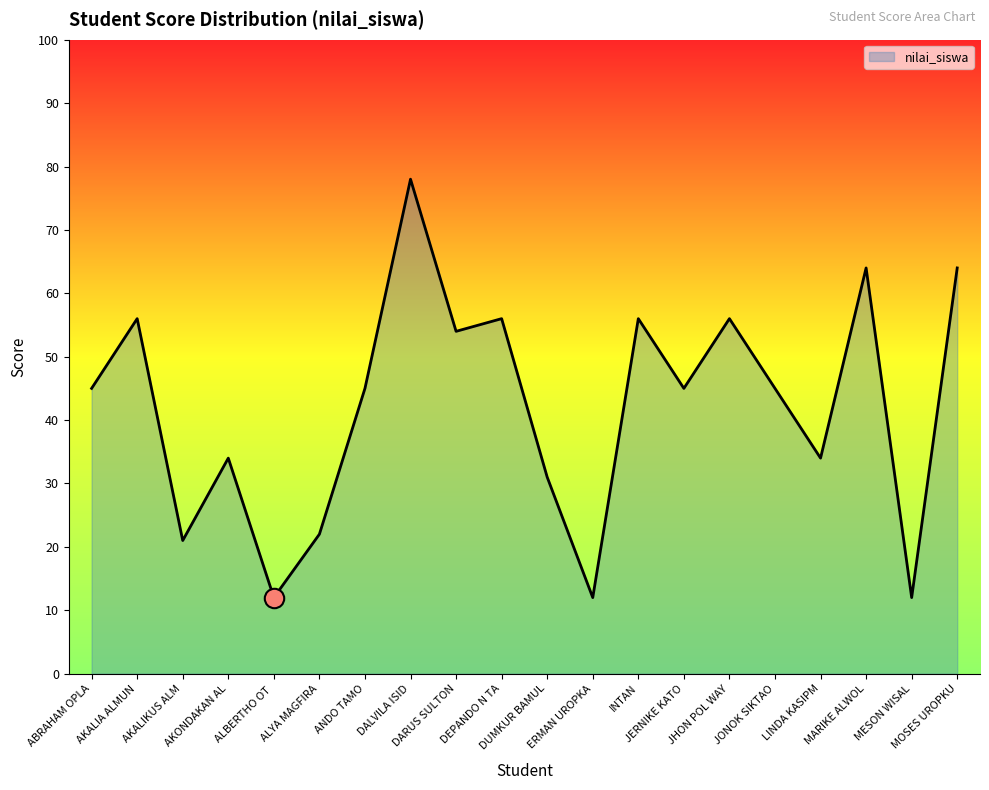

What is the minimum value shown in the chart?

12